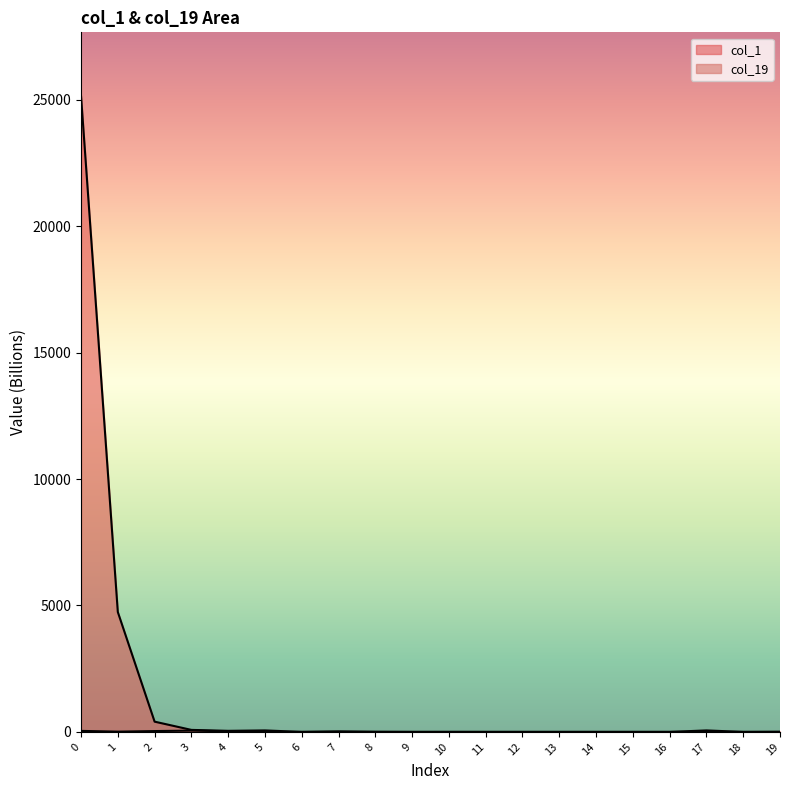

Rank the series by their average value, from lowest to highest.

col_19, col_1